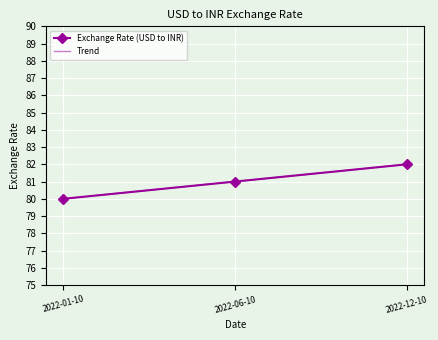

Reading left to right, list all the values displayed in this chart.

Exchange Rate (USD to INR): 80.0	81.0	82.0
Trend: 80.0	81.0	82.0